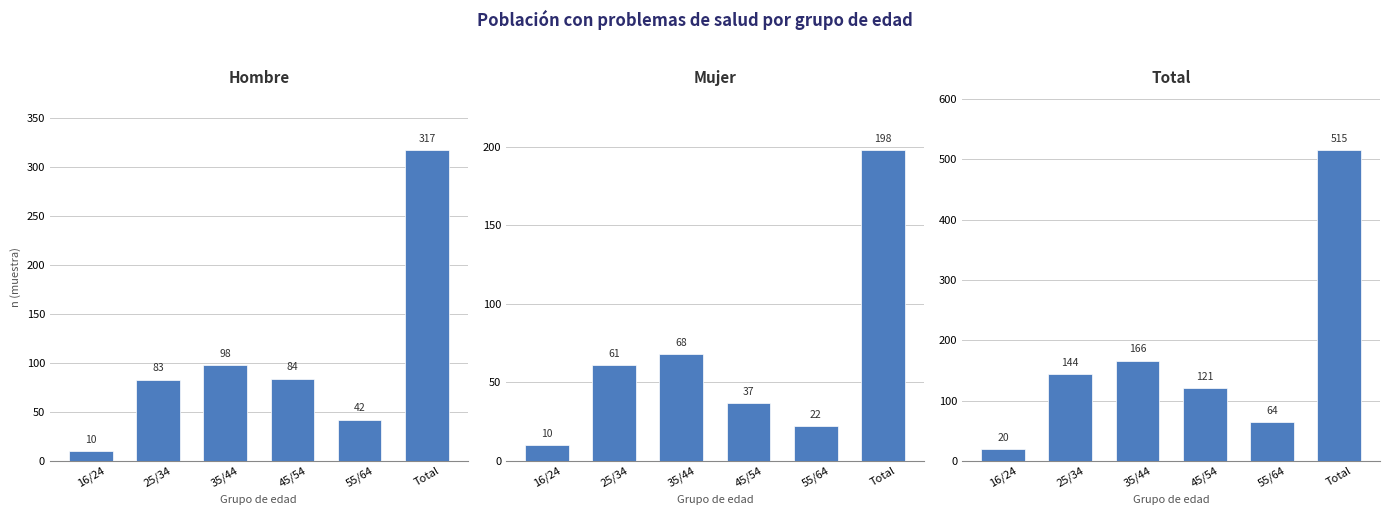

At how many categories does at least one series exceed 226?

1